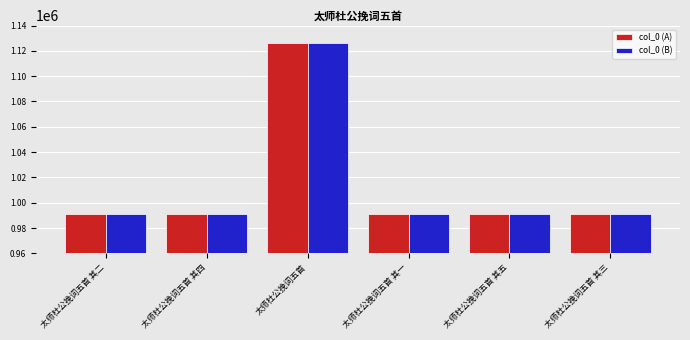

How many distinct data groups are displayed?

2